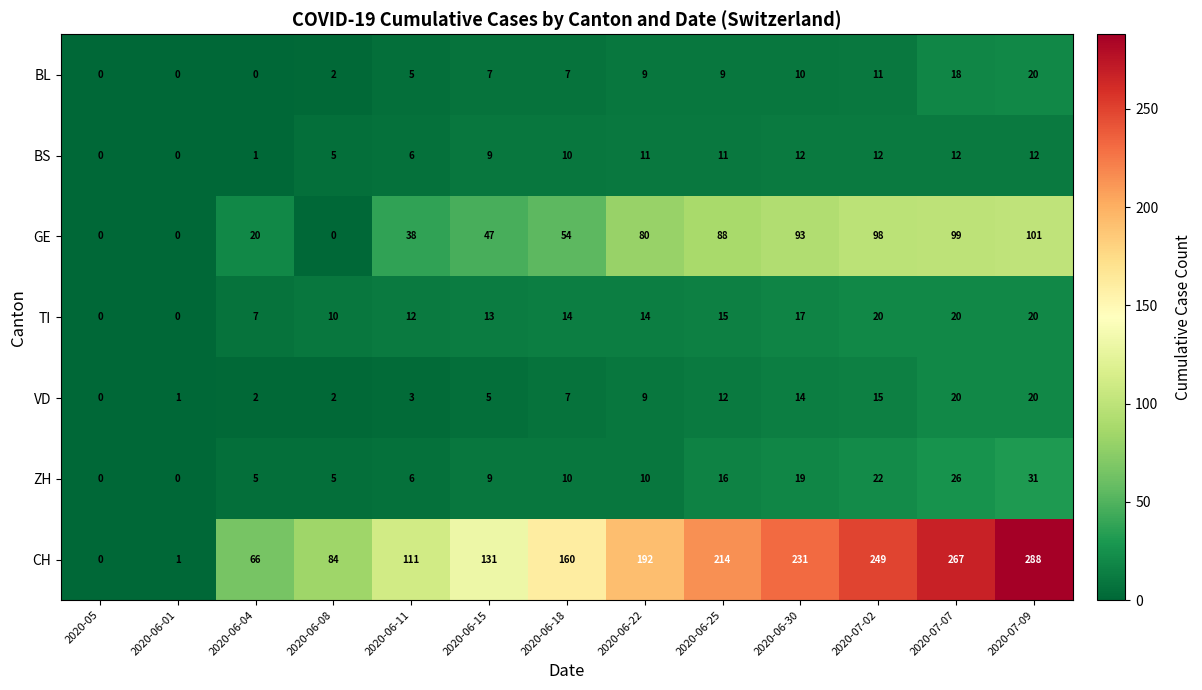

The GE series shows -70 at 2020-05. True or false?

False